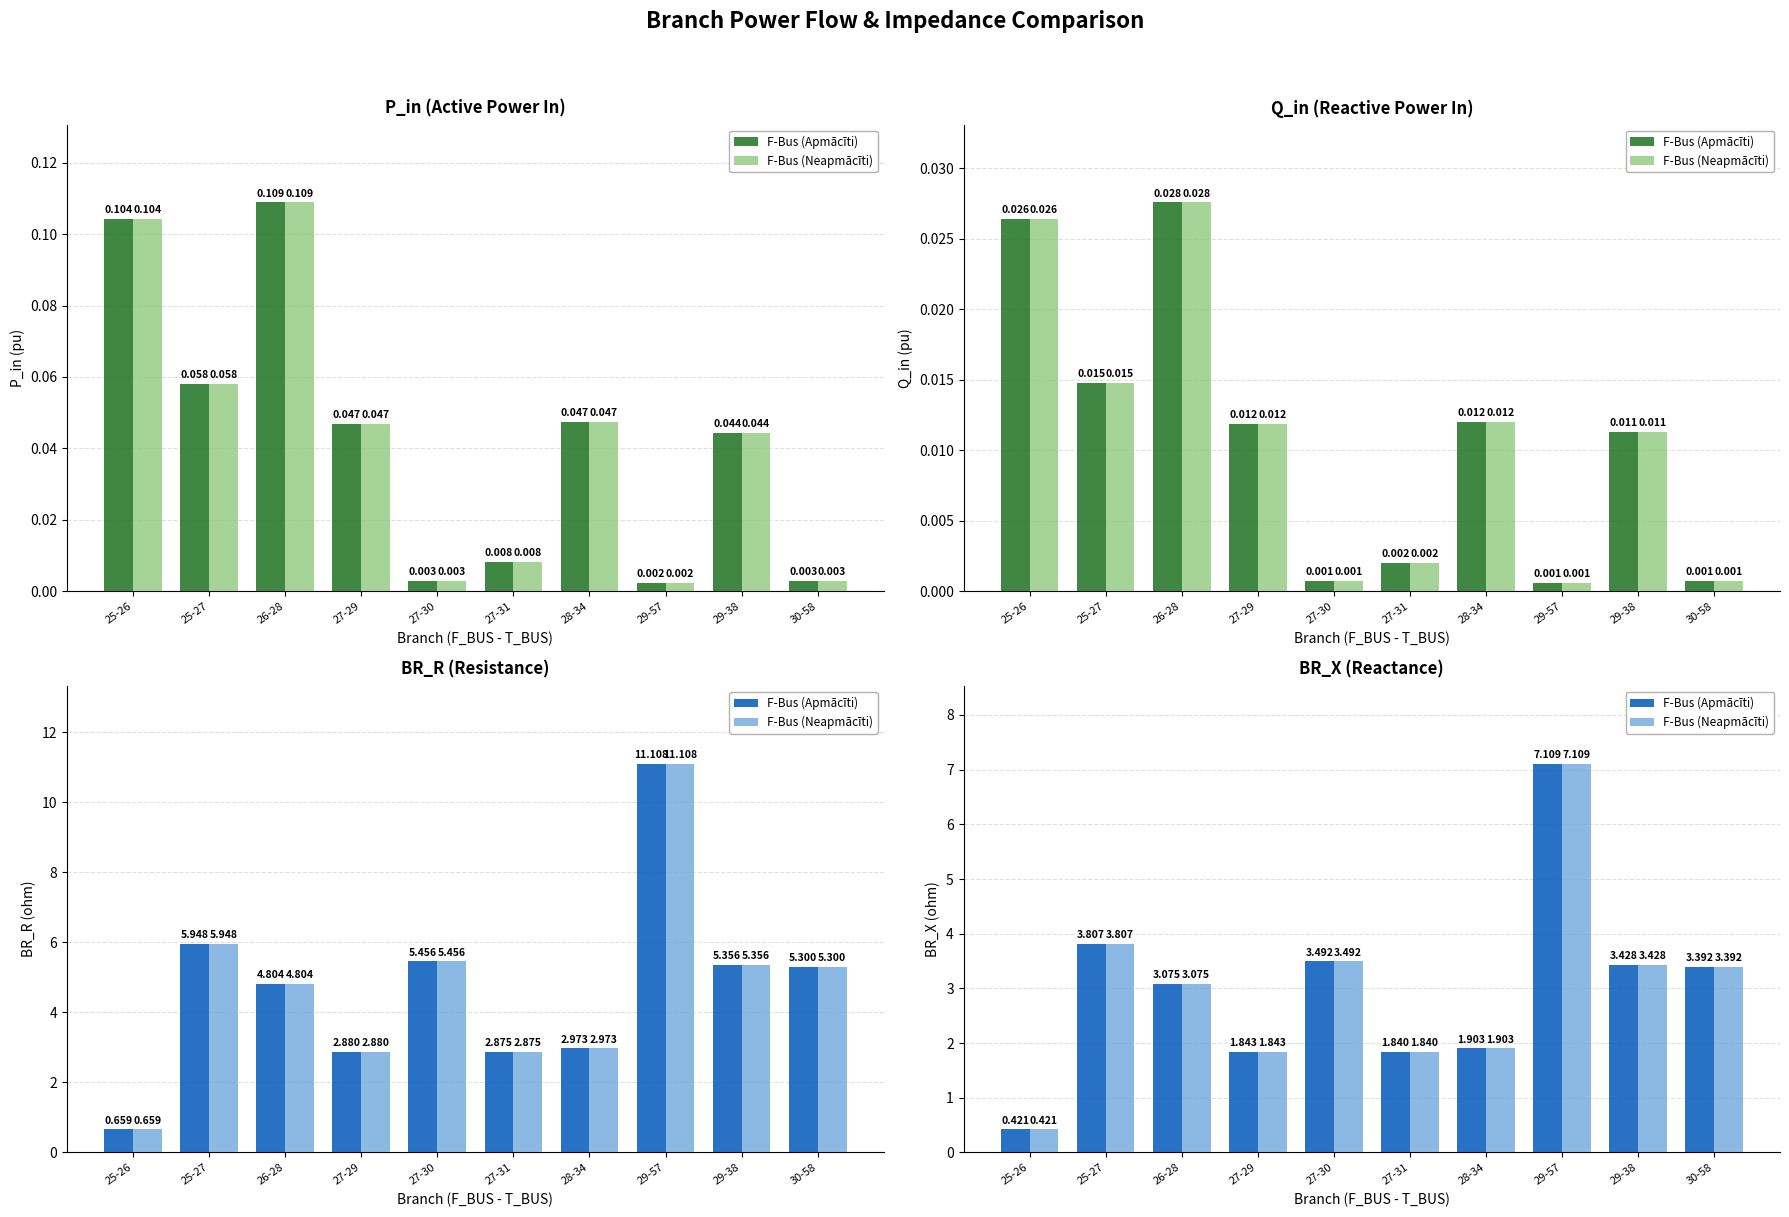

Which series has the largest total across all categories?

F-Bus (Apmācīti)